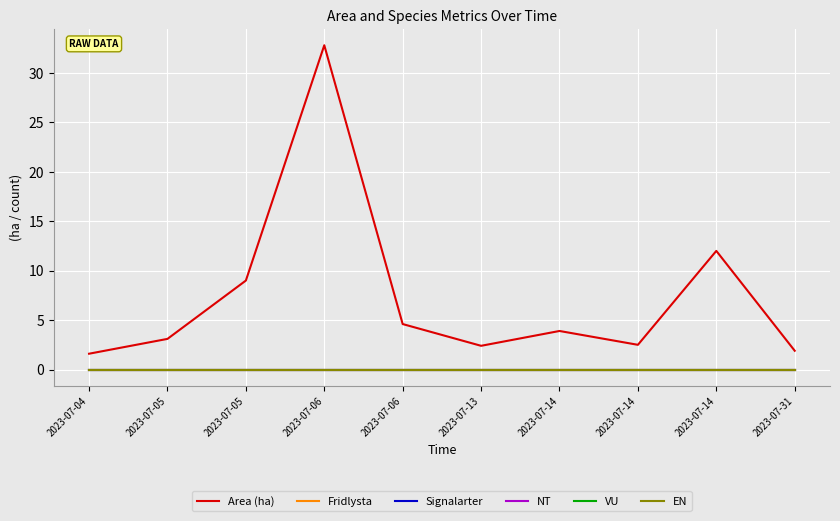

Which series has the largest range (max minus min)?

Area (ha)